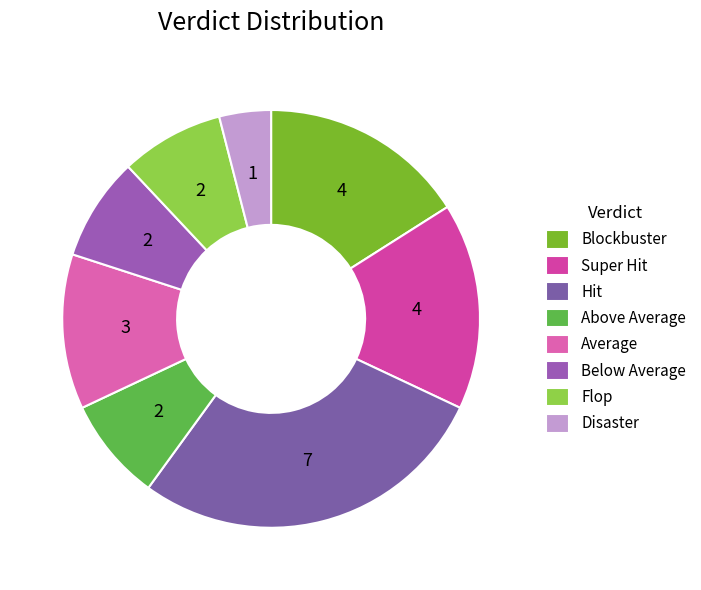

Is the sum of Flop and Average greater than half?

No